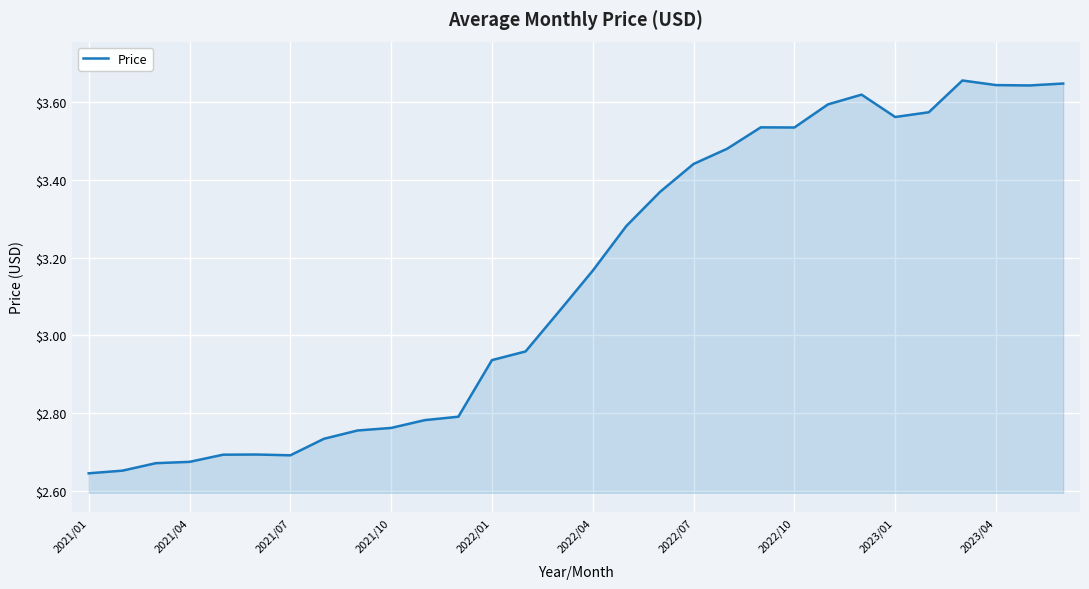

What is the difference between the maximum and minimum values?

1.0